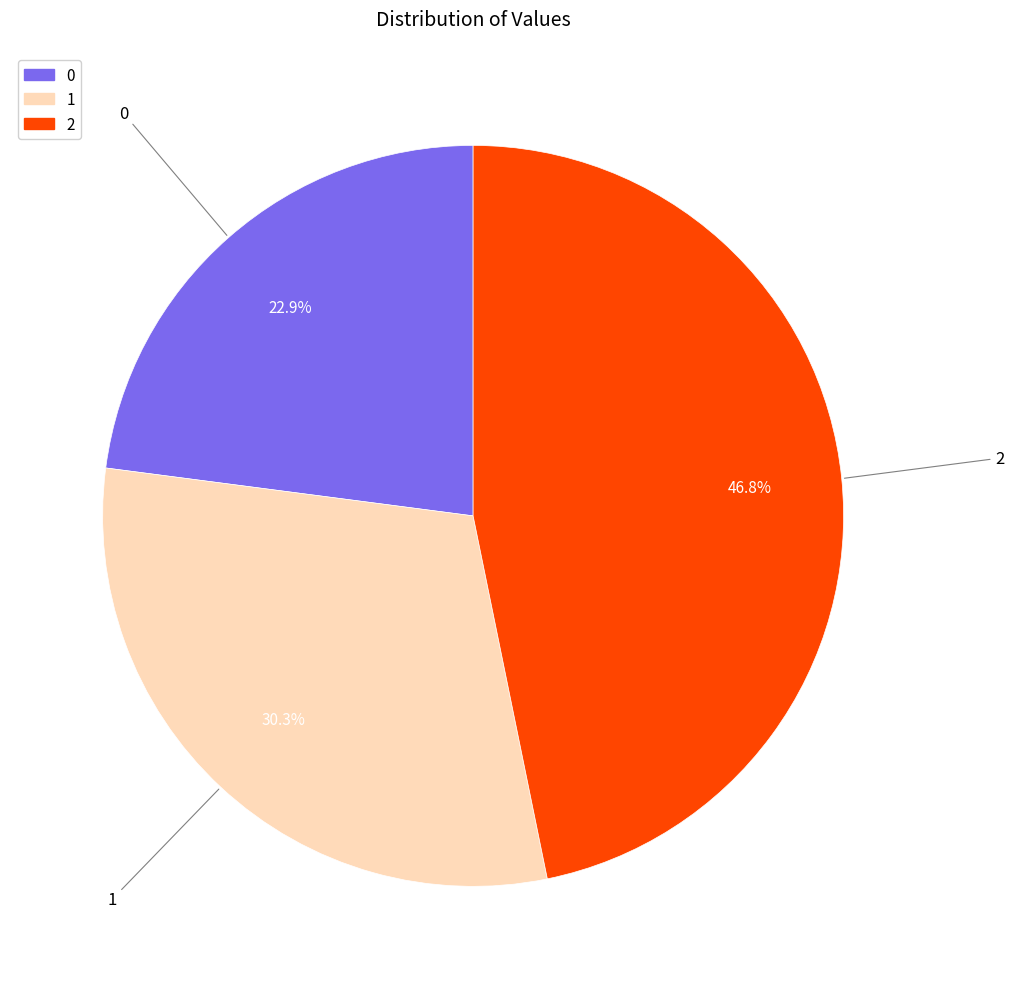

What is the total percentage of 1 and 2?

77.1%